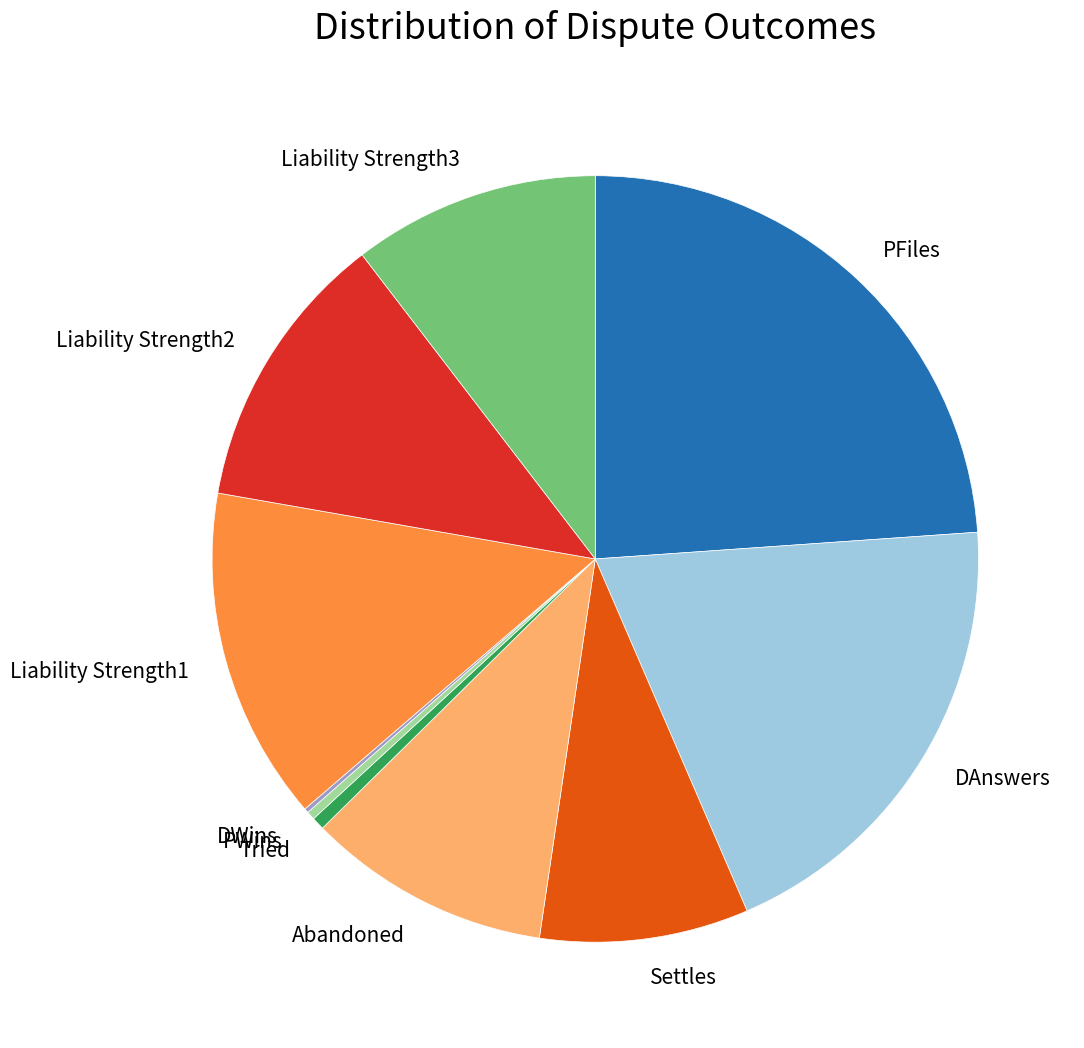

Between Liability Strength1 and PWins, which is larger?

Liability Strength1